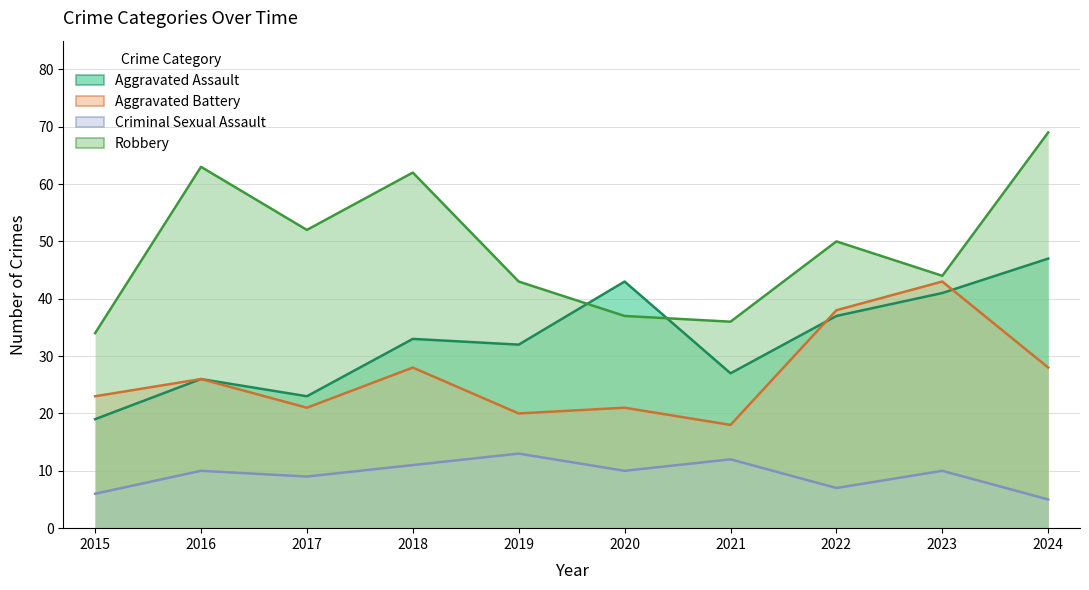

True or false: Aggravated Battery has a value of 38 at 2022.

True